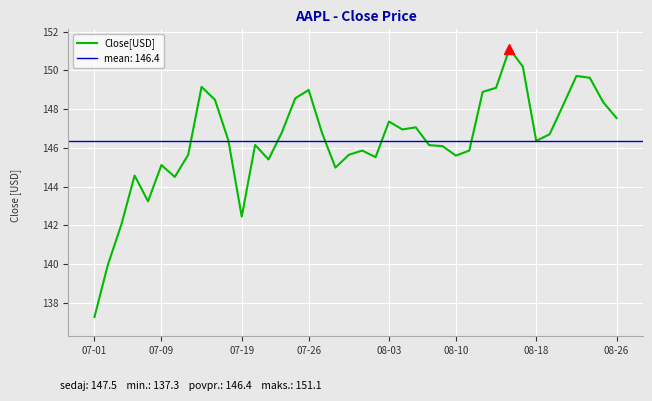

True or false: Close[USD] has a value of 204.3 at 08-26.

False